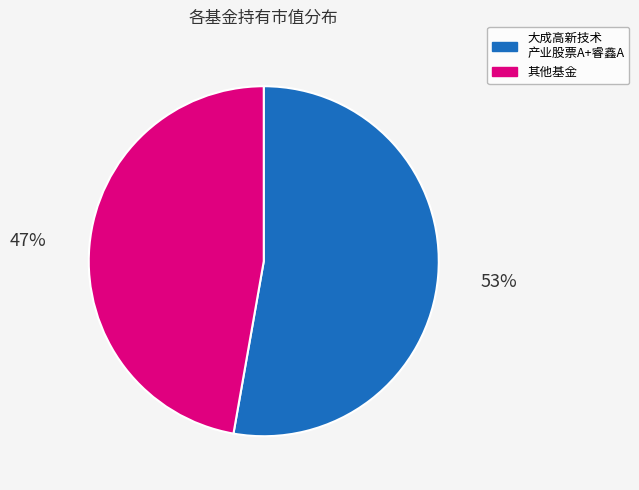

Is there a majority slice in this chart?

Yes